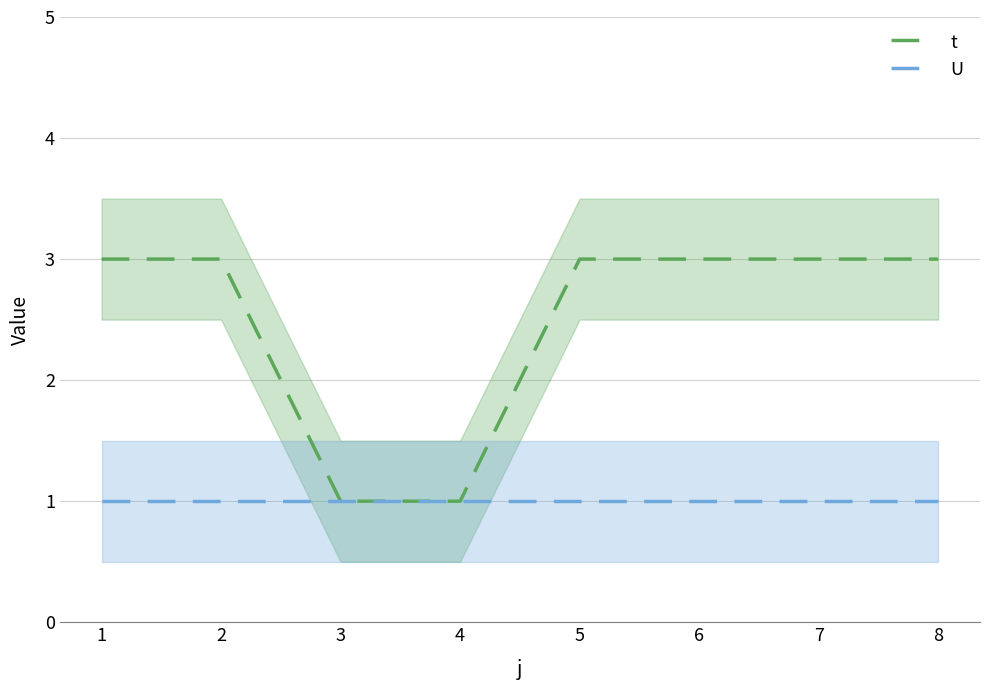

Which series has the largest range (max minus min)?

t